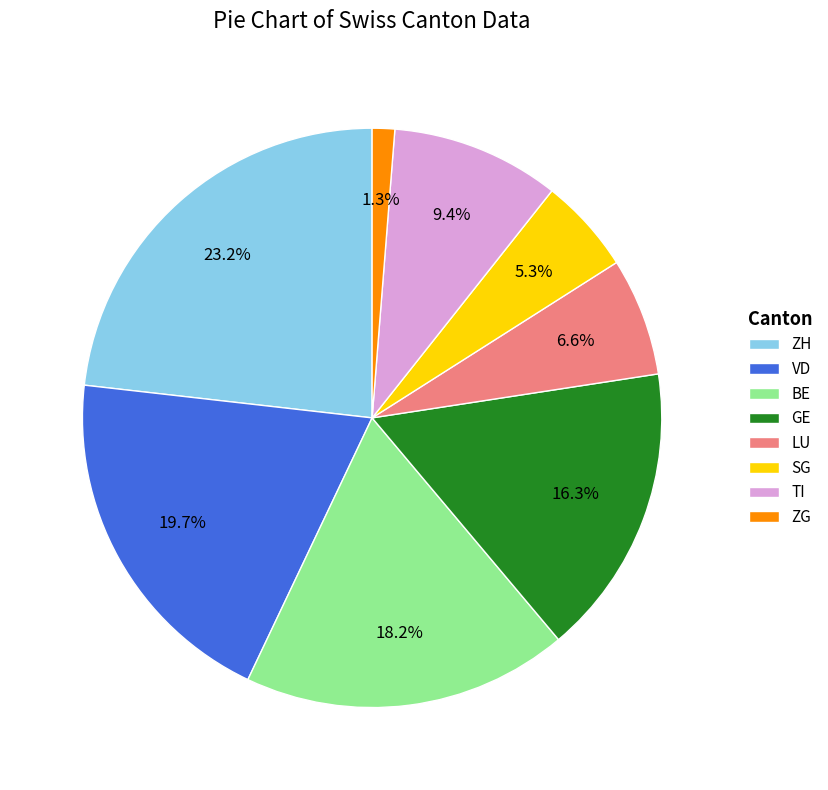

To the nearest percent, what is the average slice percentage?

12%